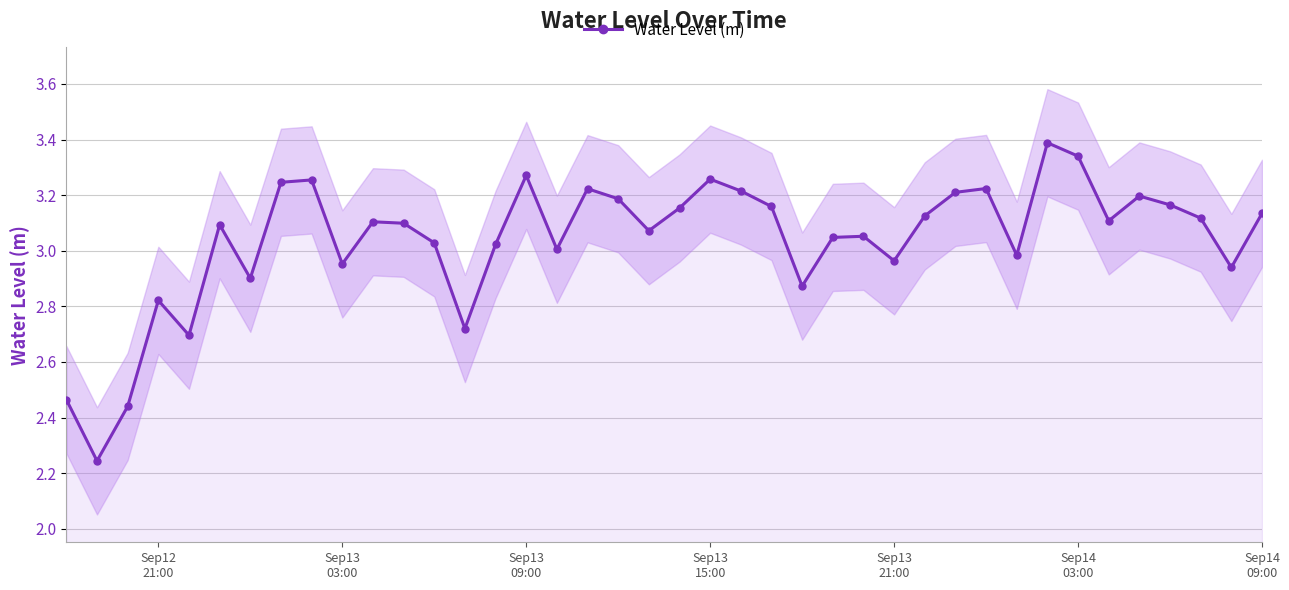

How many interior local peaks does the Water Level (m) series have?

11